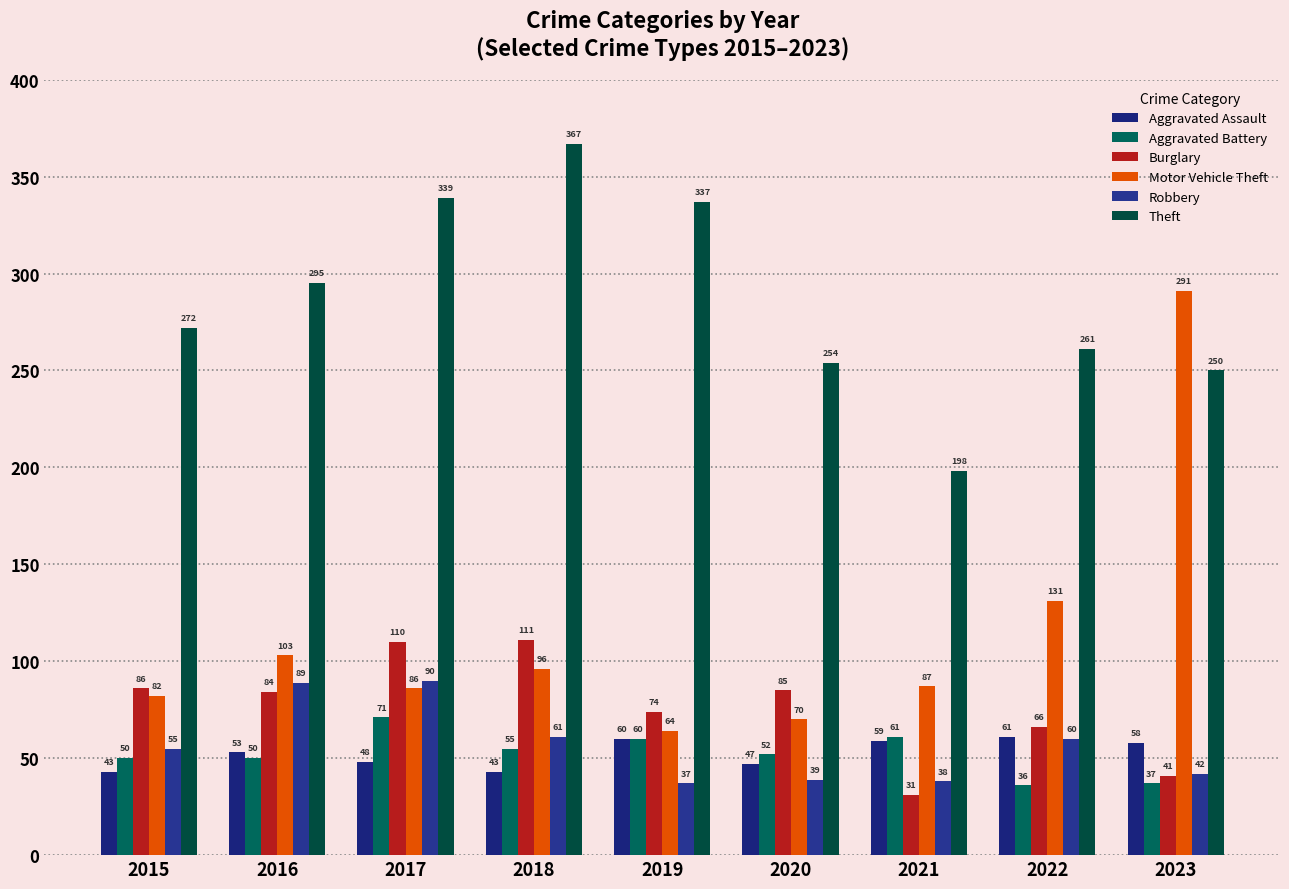

What is the sum of the Robbery values at 2015 and 2021?

93